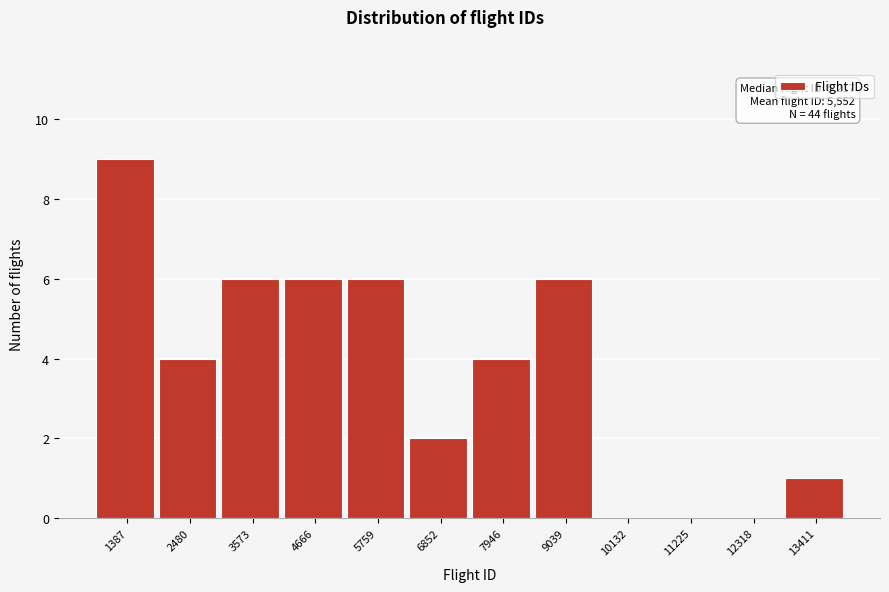

Reading right to left, list all the values displayed in this chart.

13411=1	12318=0	11225=0	10132=0	9039=6	7946=4	6852=2	5759=6	4666=6	3573=6	2480=4	1387=9